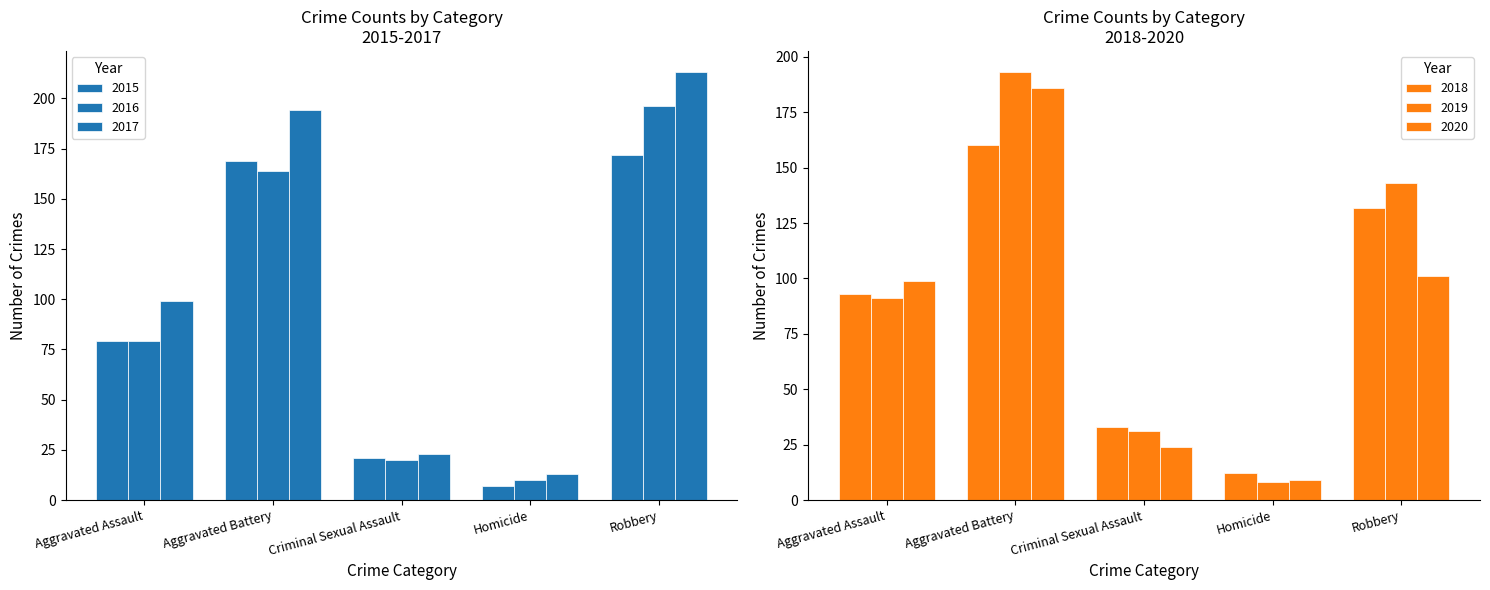

Are the bars grouped side by side (vs. stacked)?

Yes